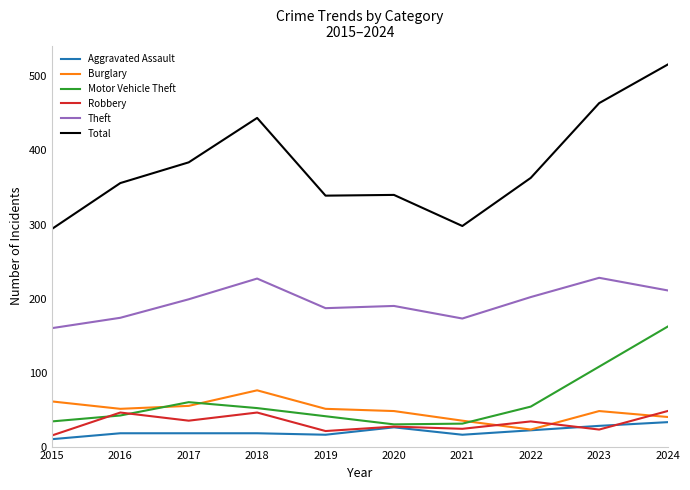

Does the chart display data point markers on the line(s)?

No